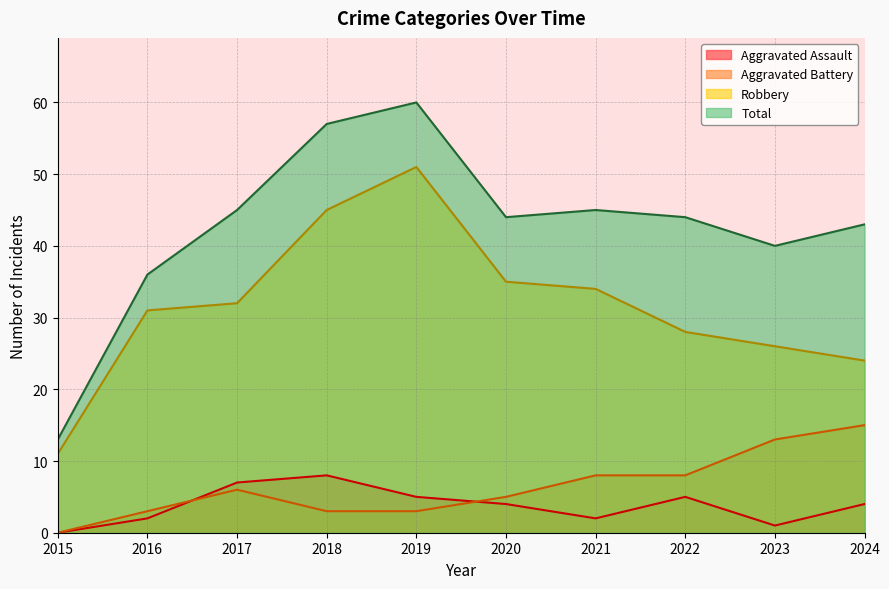

True or false: Total and Aggravated Battery cross at least once.

False